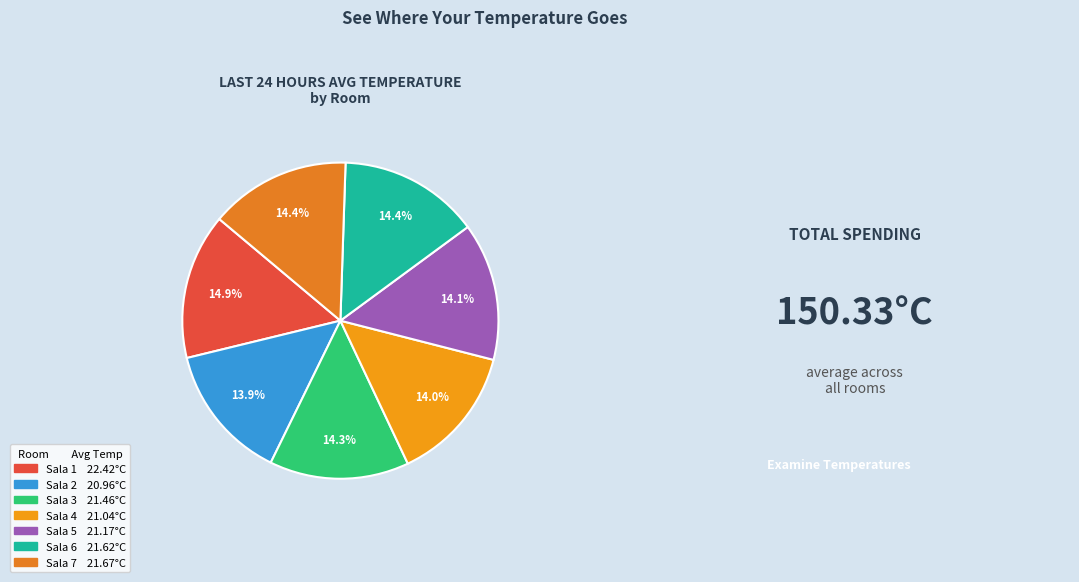

How many segments does this pie chart have?

7